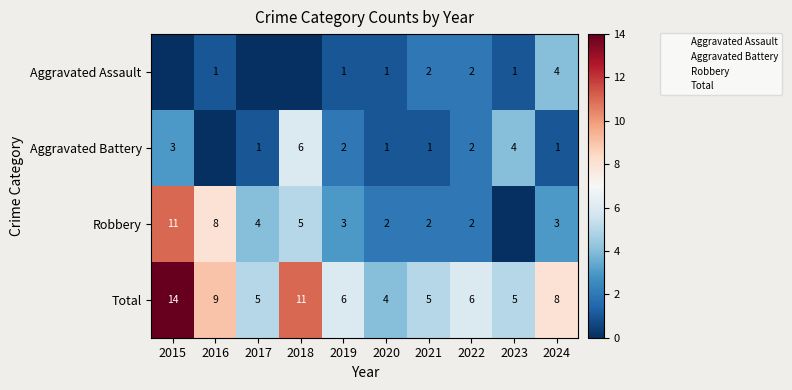

True or false: Aggravated Assault has a value of 1 at 2021.

False